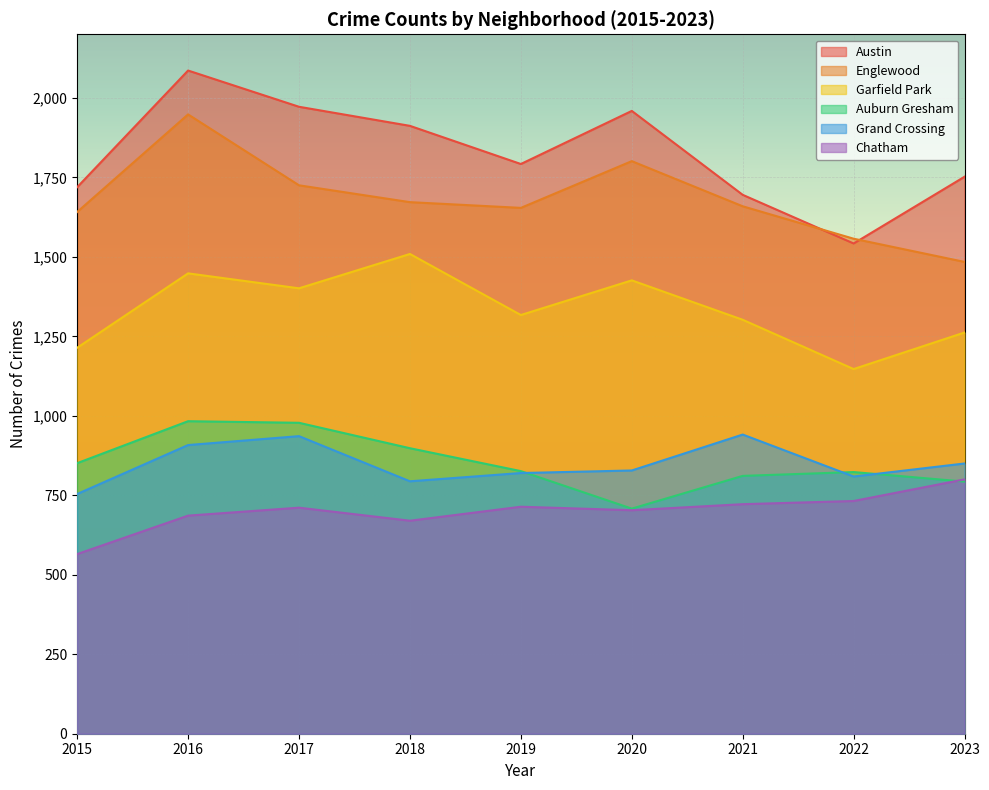

At which category is the sum across all series the highest?

2016